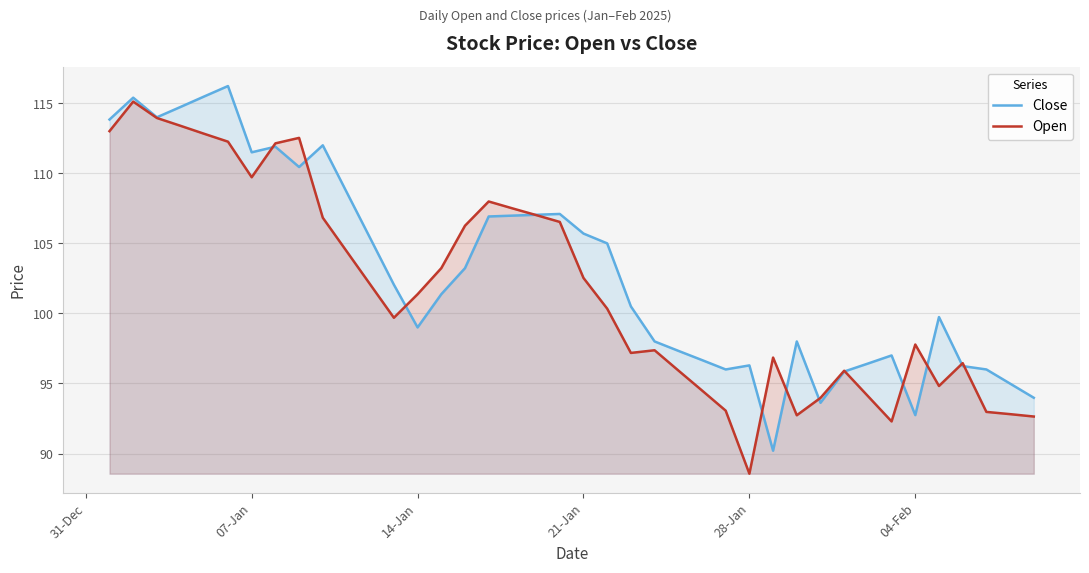

At which category does the chart reach its minimum across all series?

28-Jan